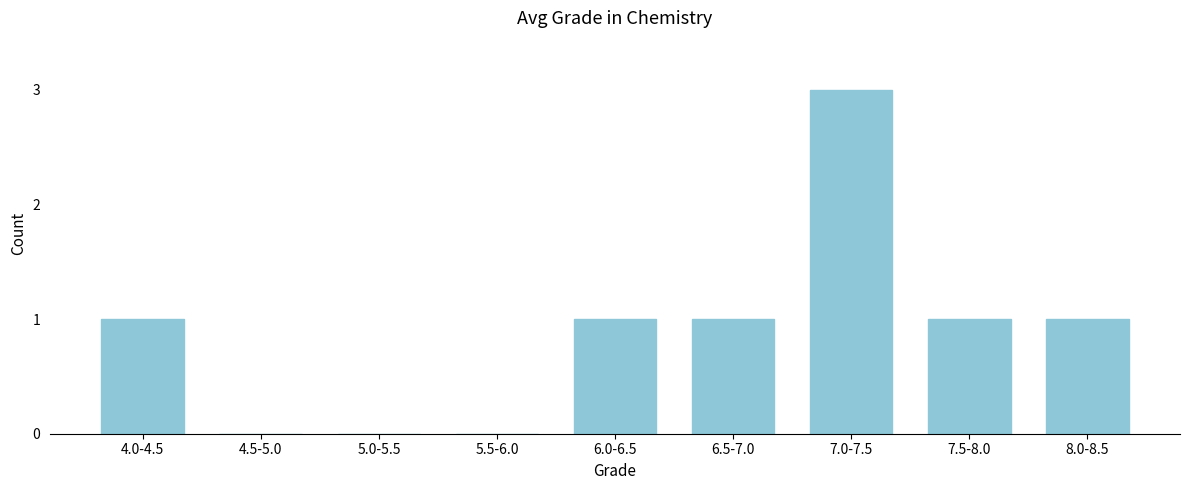

Reading left to right, extract all data points from this chart.

4.0-4.5=1	4.5-5.0=0	5.0-5.5=0	5.5-6.0=0	6.0-6.5=1	6.5-7.0=1	7.0-7.5=3	7.5-8.0=1	8.0-8.5=1